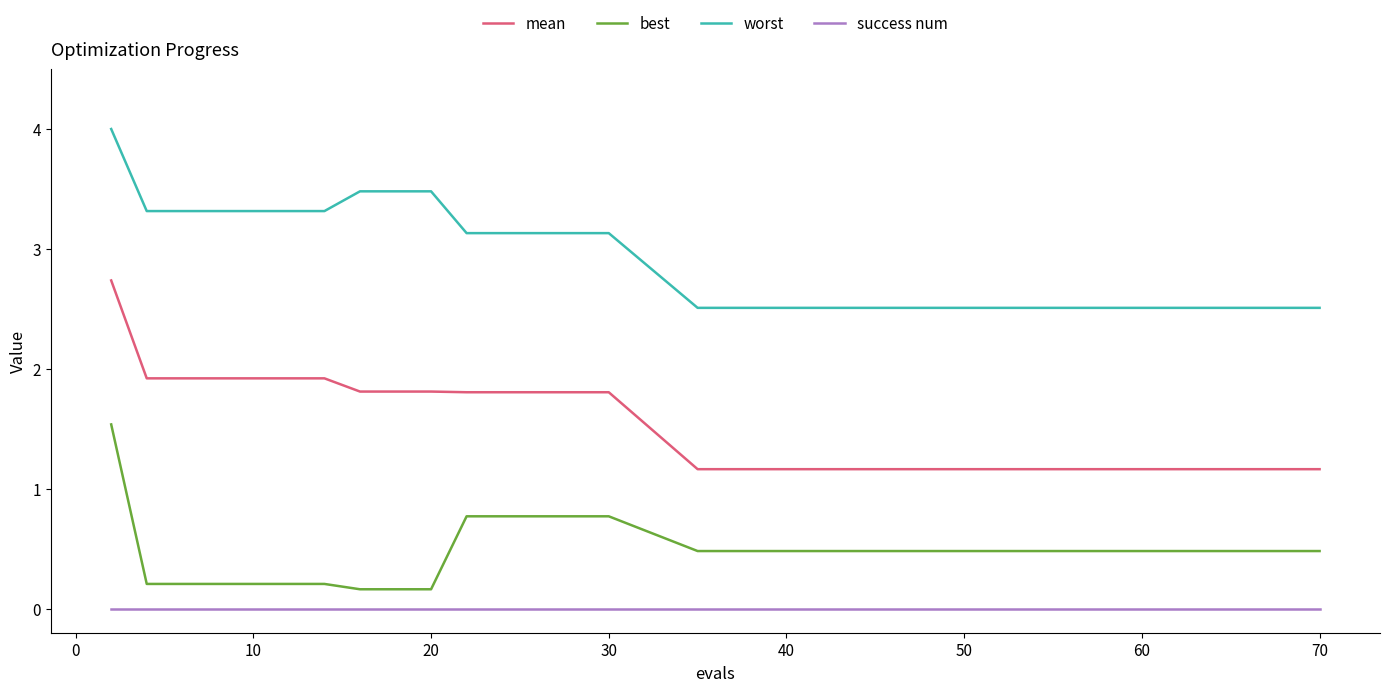

What is the difference between the maximum and minimum values in the worst series?

1.5